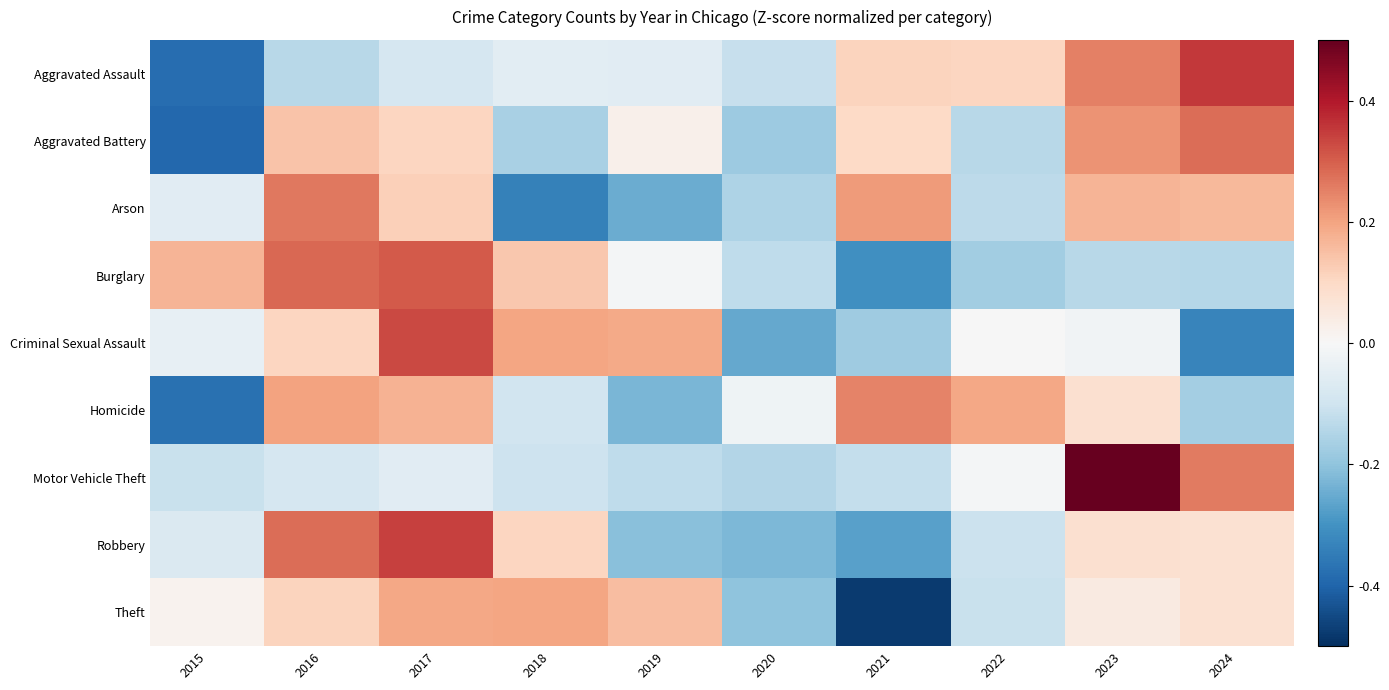

What is the minimum value shown in the chart?

-2.4